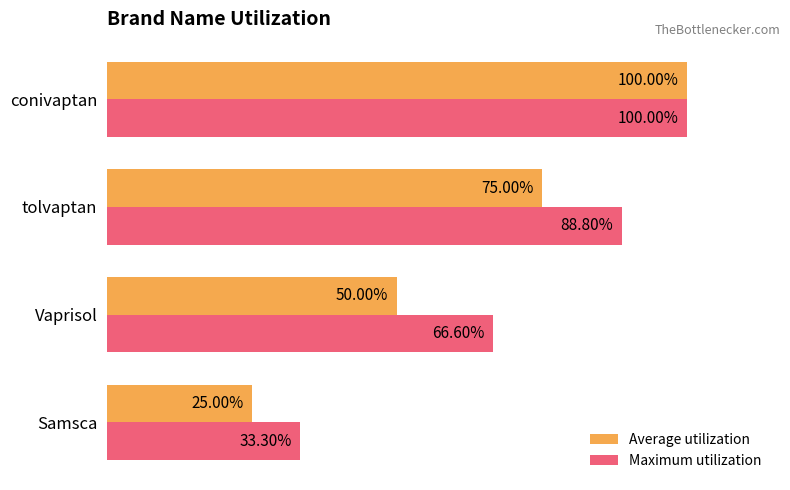

At which category is the sum across all series the highest?

conivaptan